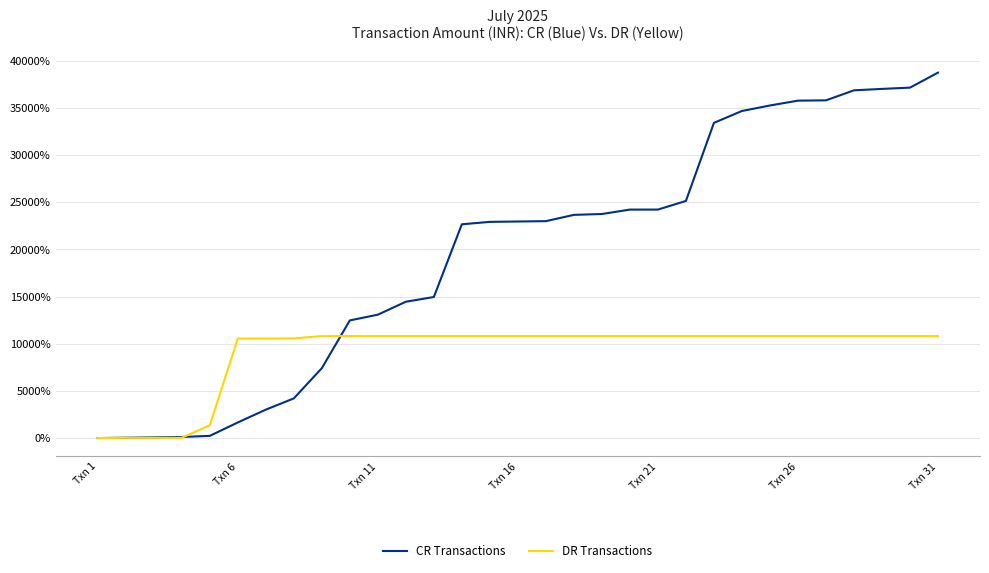

Which series has the largest range (max minus min)?

CR Transactions